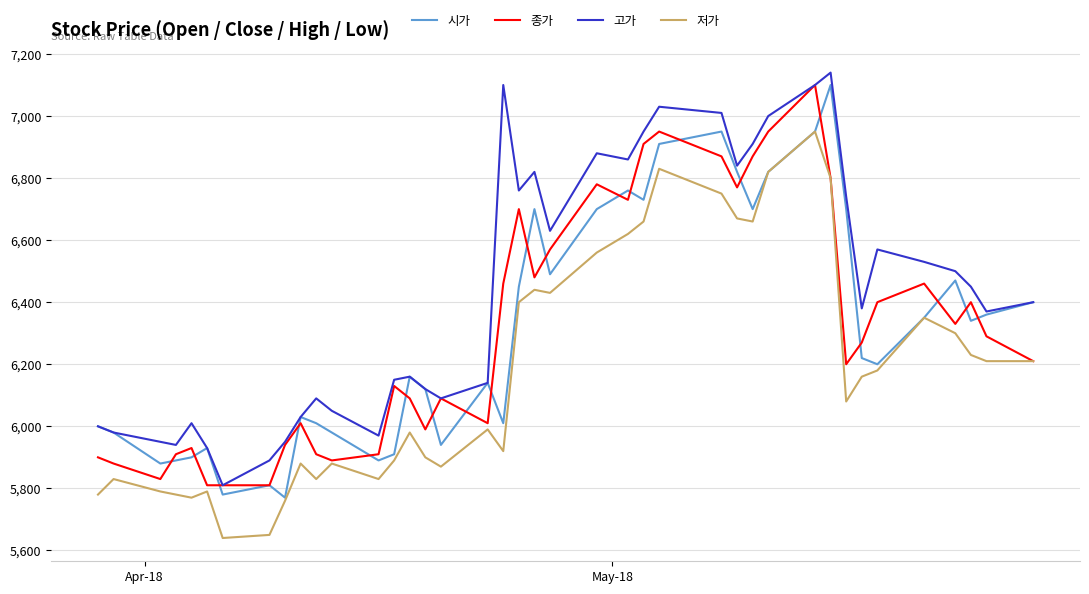

Does the chart display data point markers on the line(s)?

No